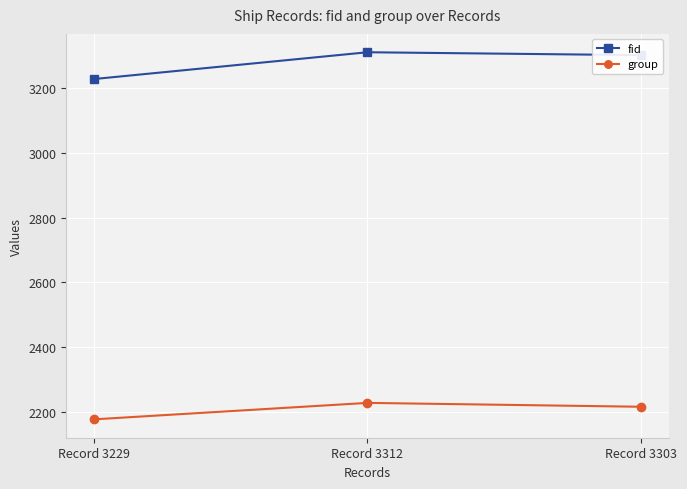

Which series has the widest spread of values?

fid